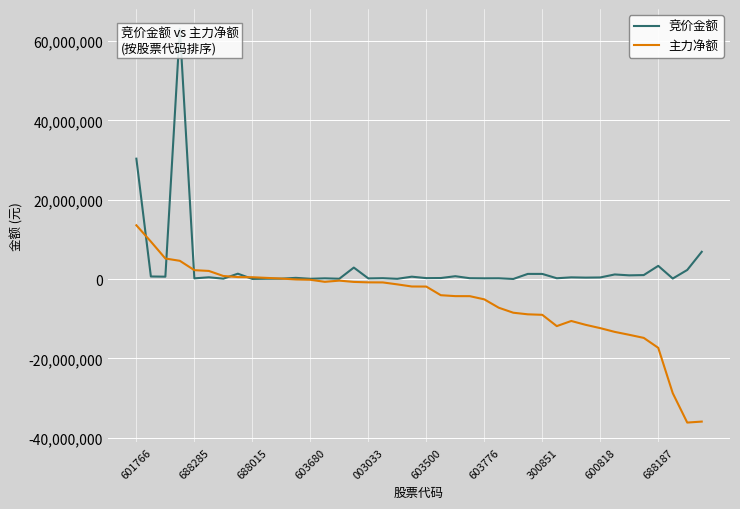

True or false: 主力净额 has a value of -702564 at 13.

True